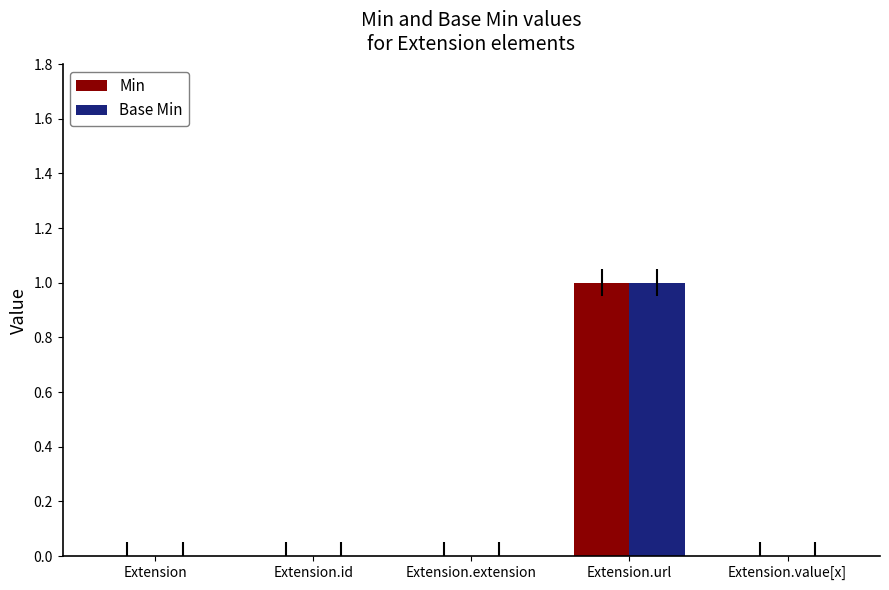

How many groups of bars are there?

5